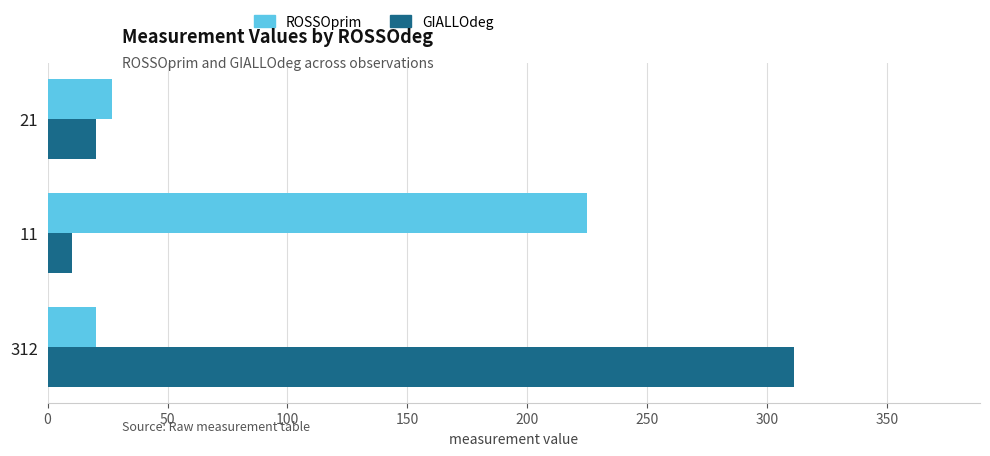

At which label is GIALLOdeg closest to 160?

21